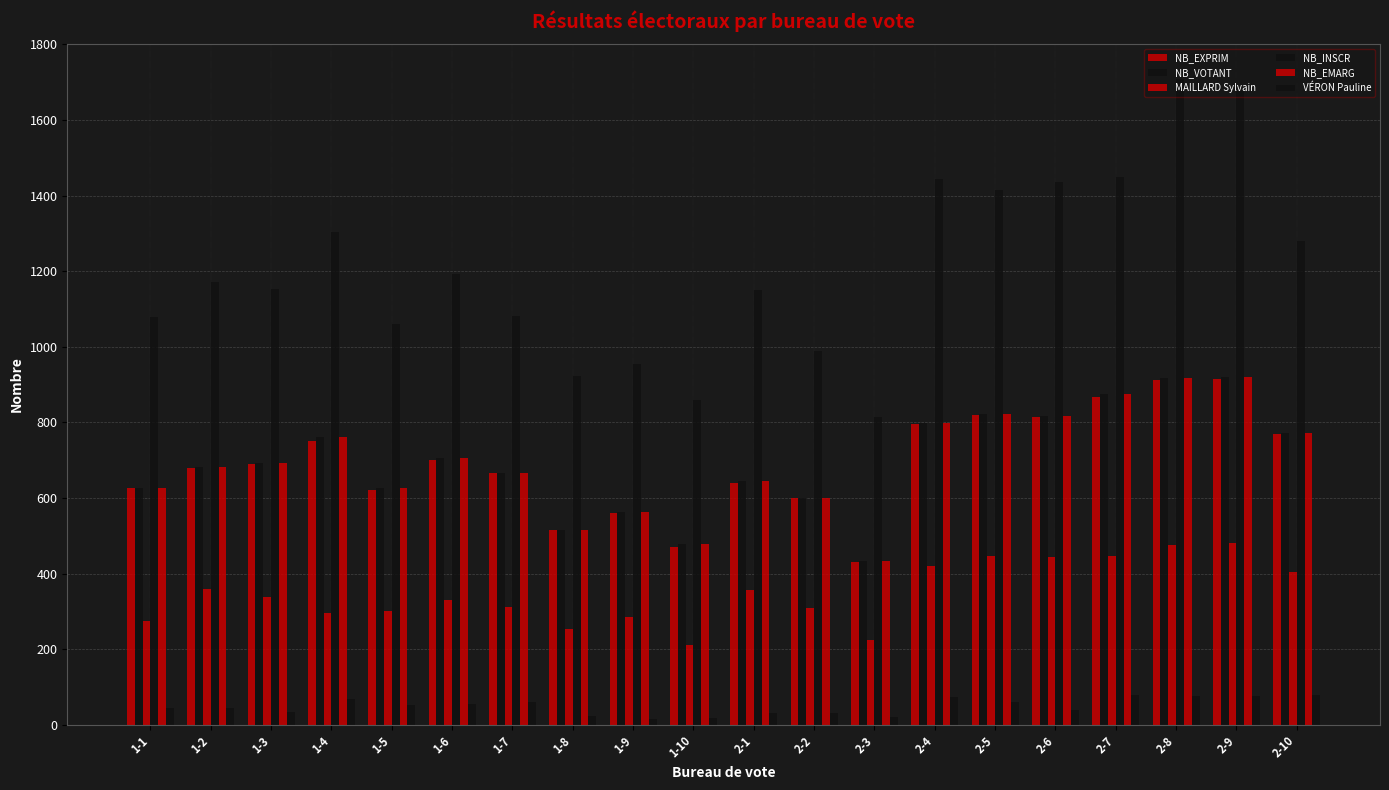

Which series changed the most between 1-1 and 1-2?

NB_INSCR